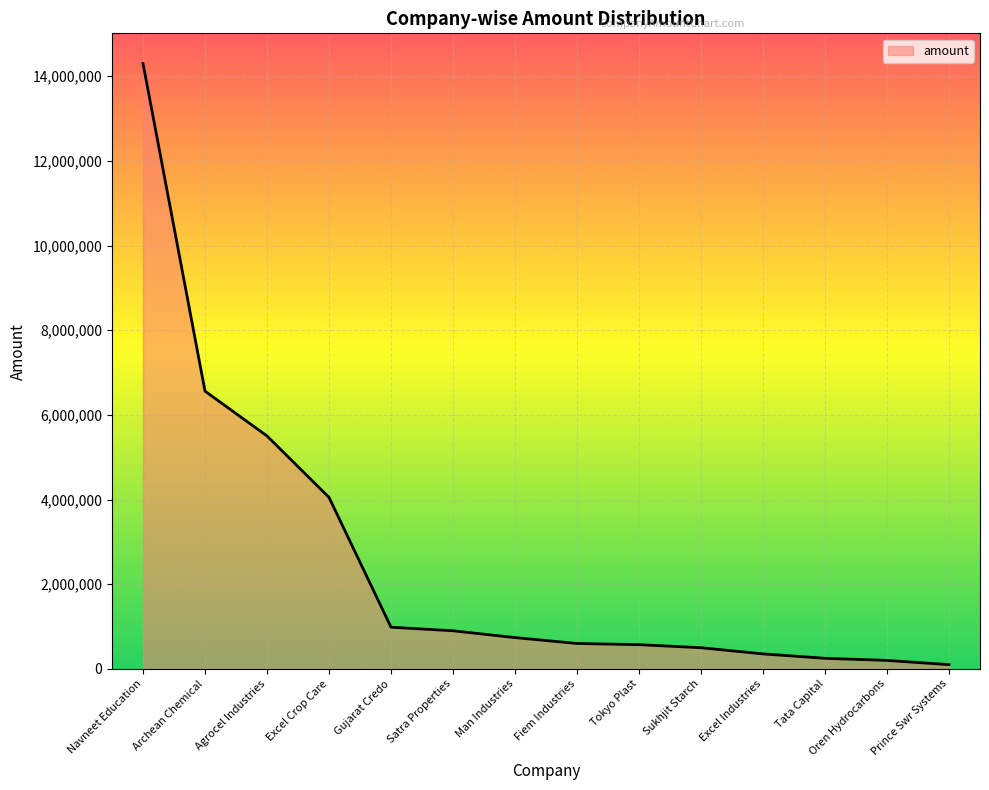

What is the sum of the values at Navneet Education and Archean Chemical?

20861045